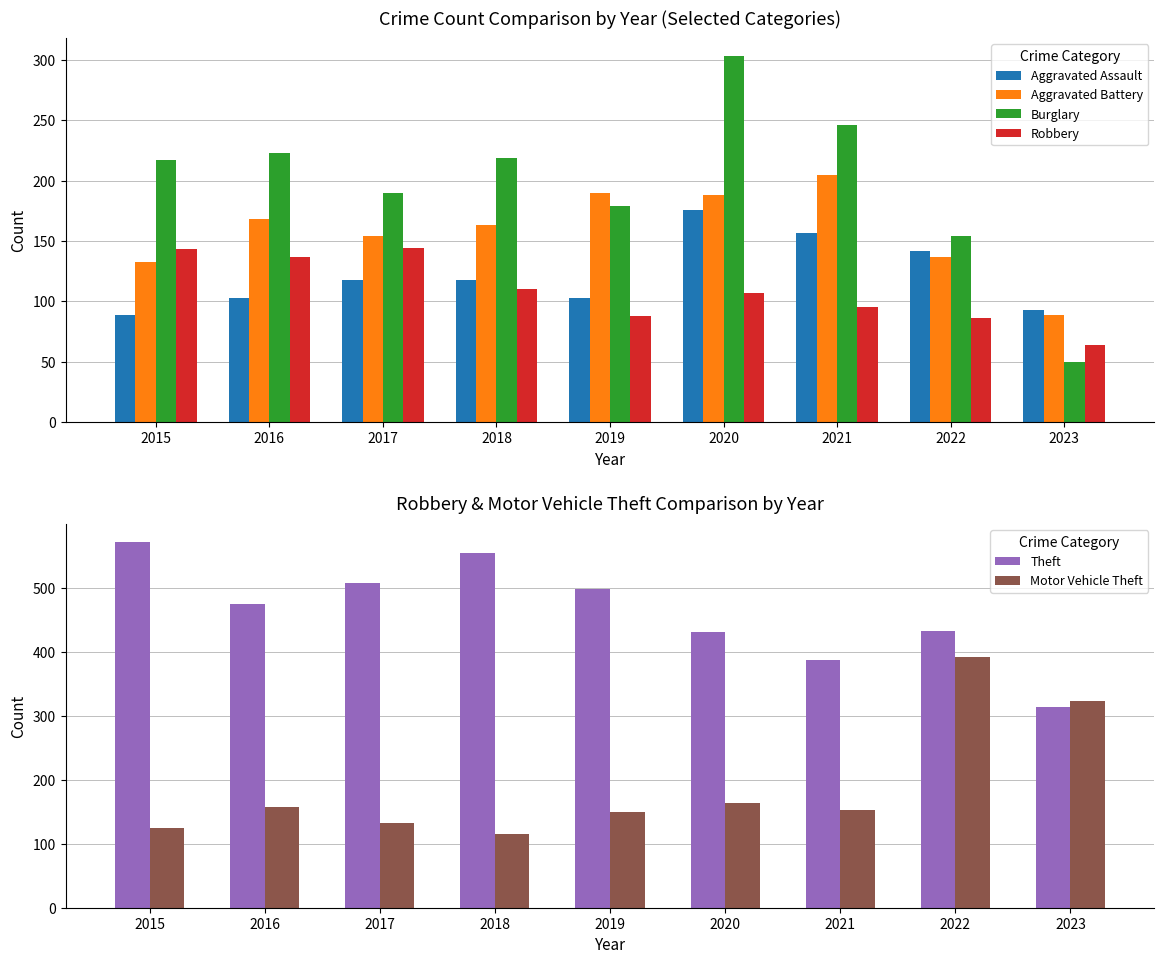

Which series has the largest range (max minus min)?

Motor Vehicle Theft